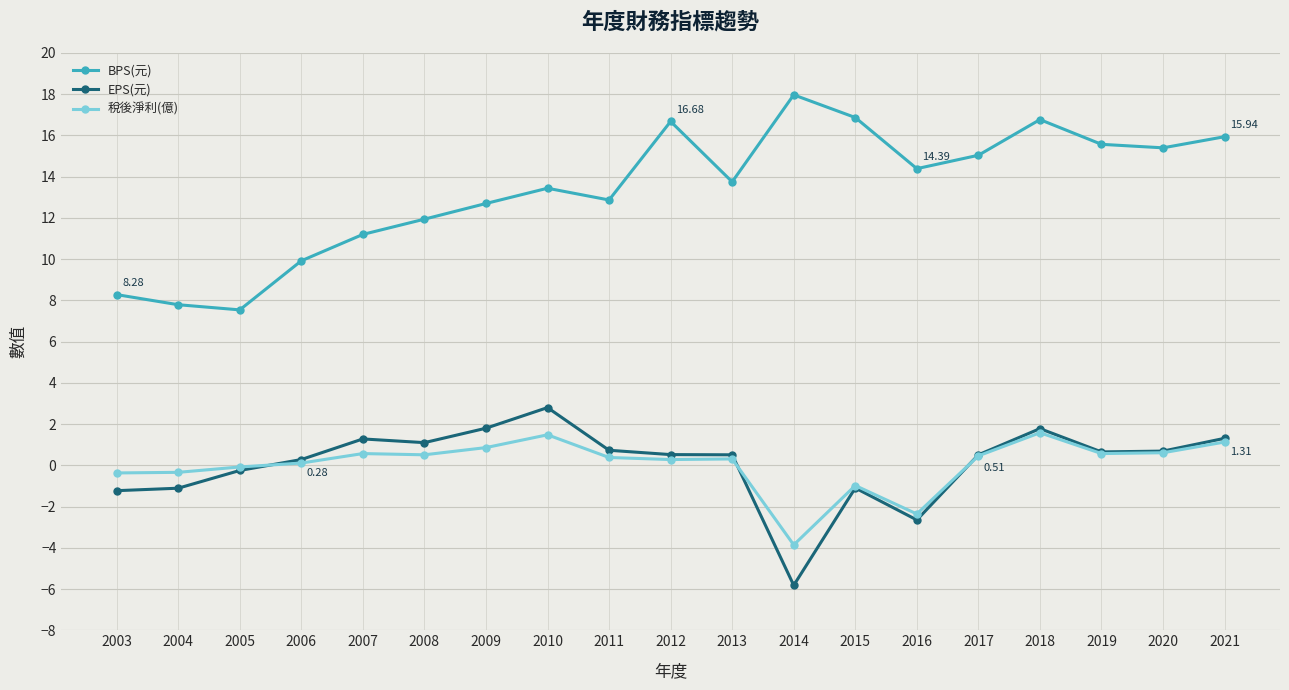

Between 2003 and 2016, which series saw the biggest shift?

BPS(元)